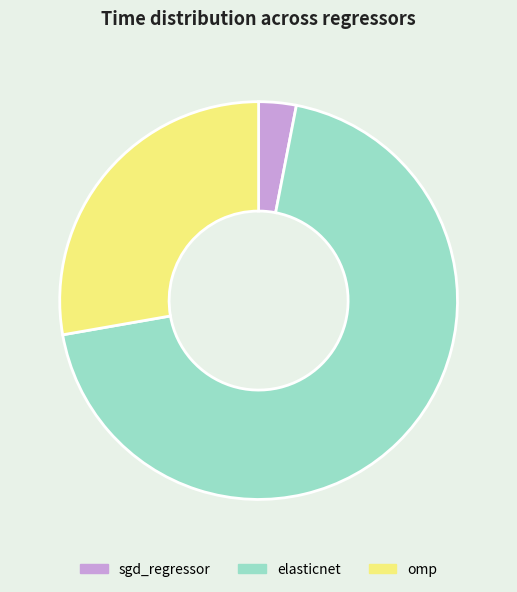

Is the sum of omp and elasticnet greater than half?

Yes